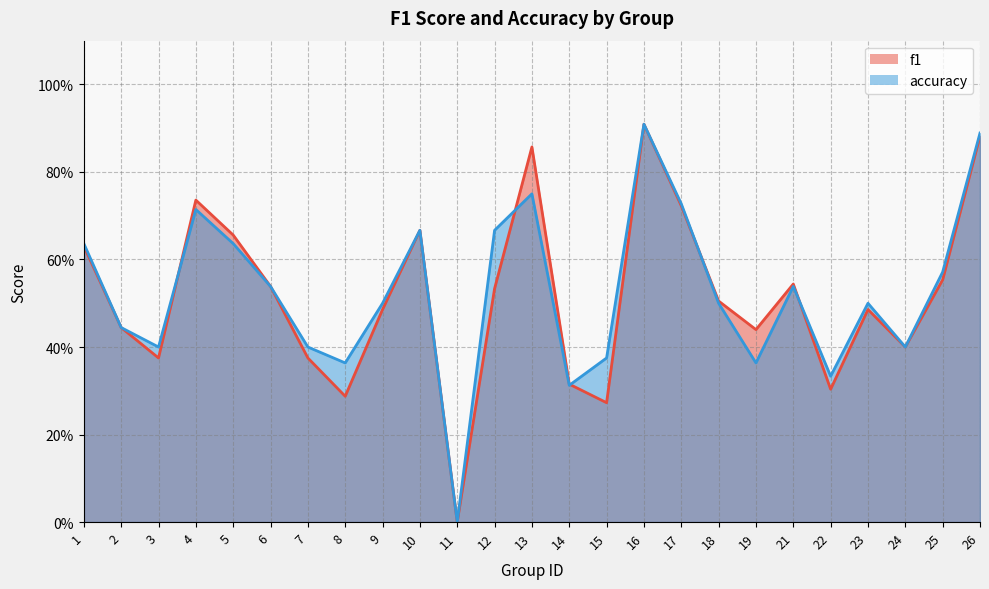

At how many categories does at least one series exceed 0?

24